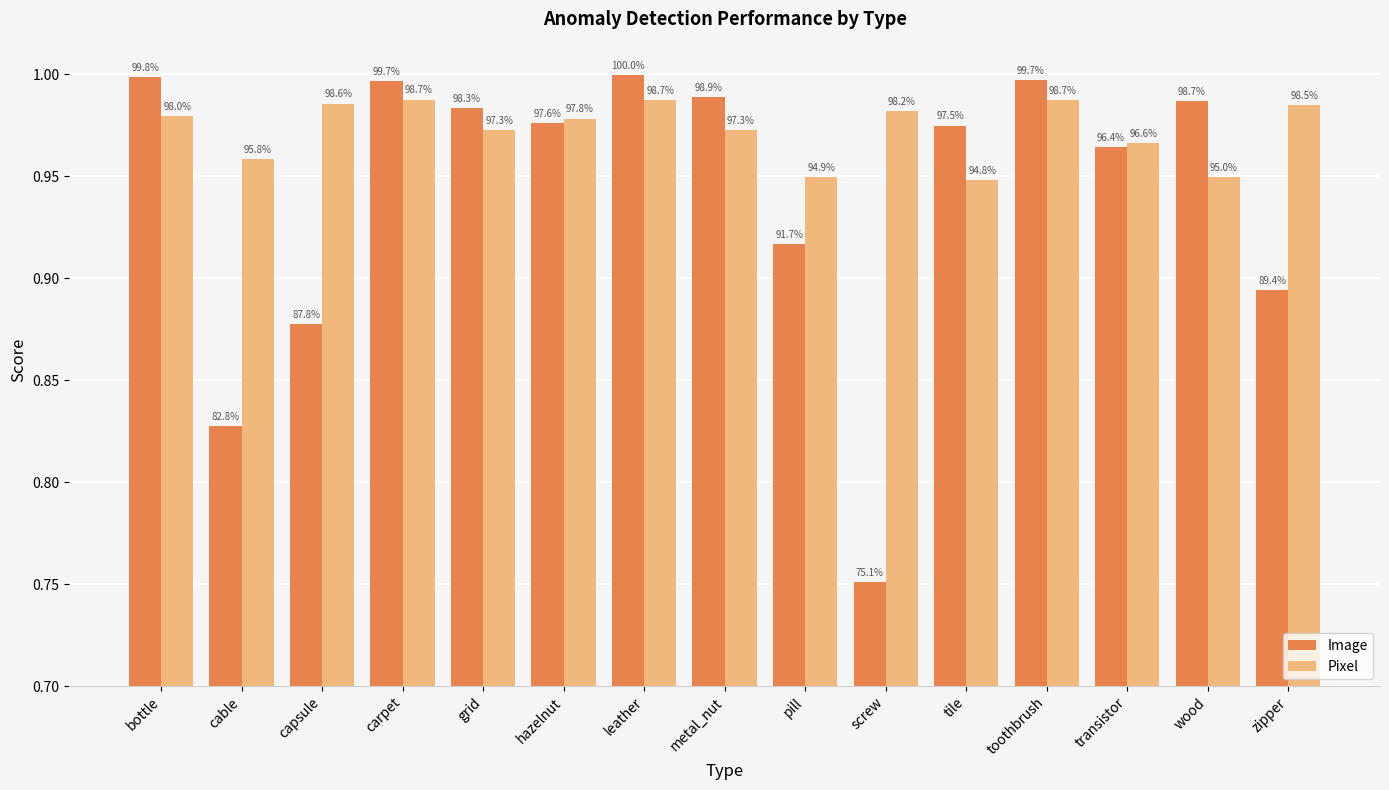

How many groups of bars are there?

15